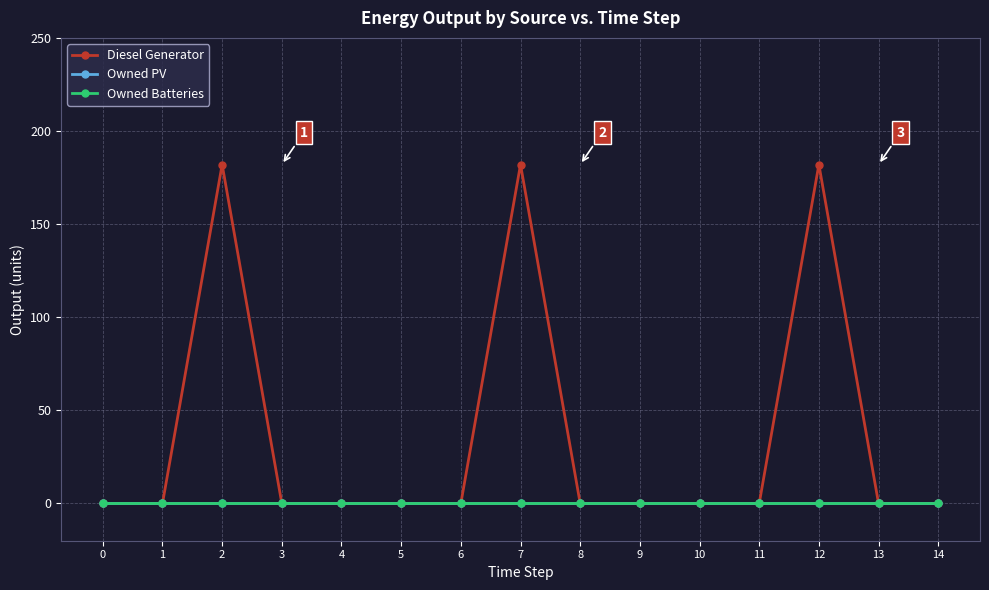

How many lines are shown in the chart?

3